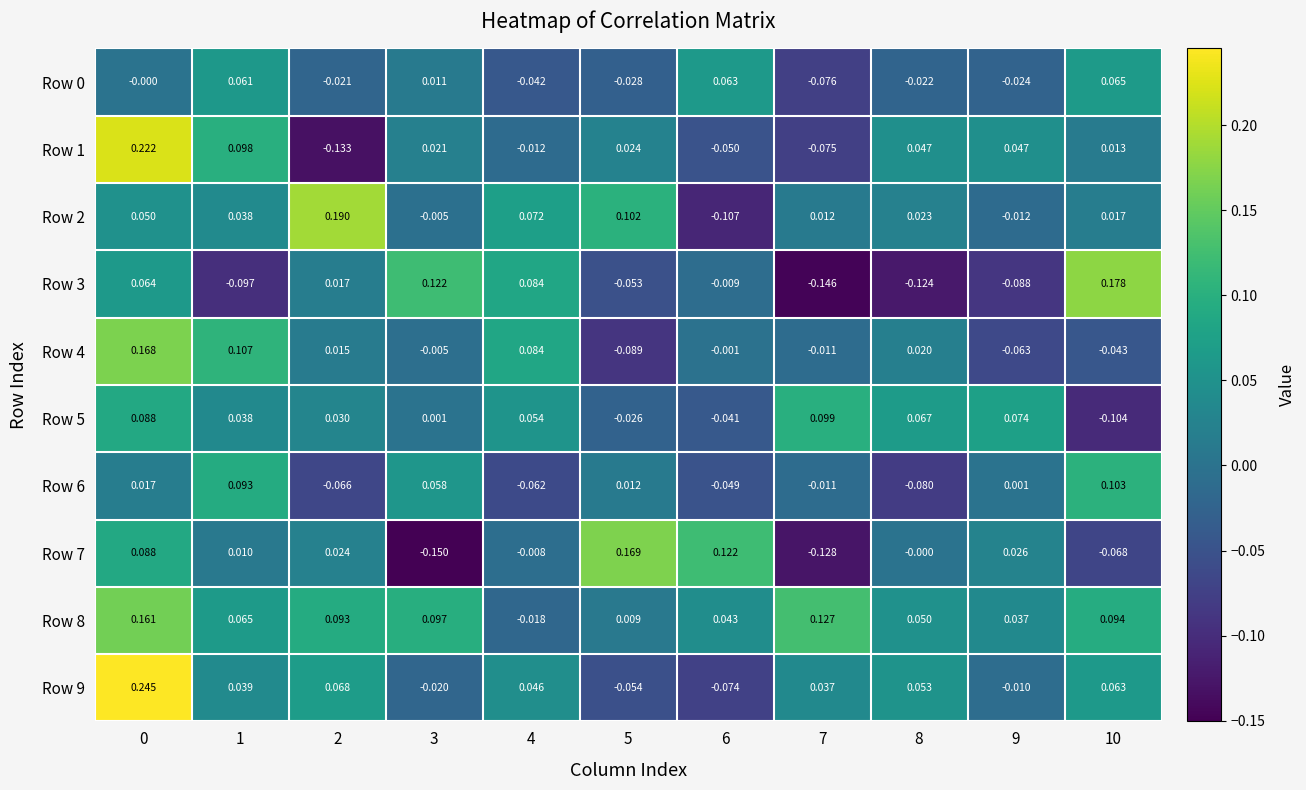

How many values in the Row 4 series exceed 0?

5